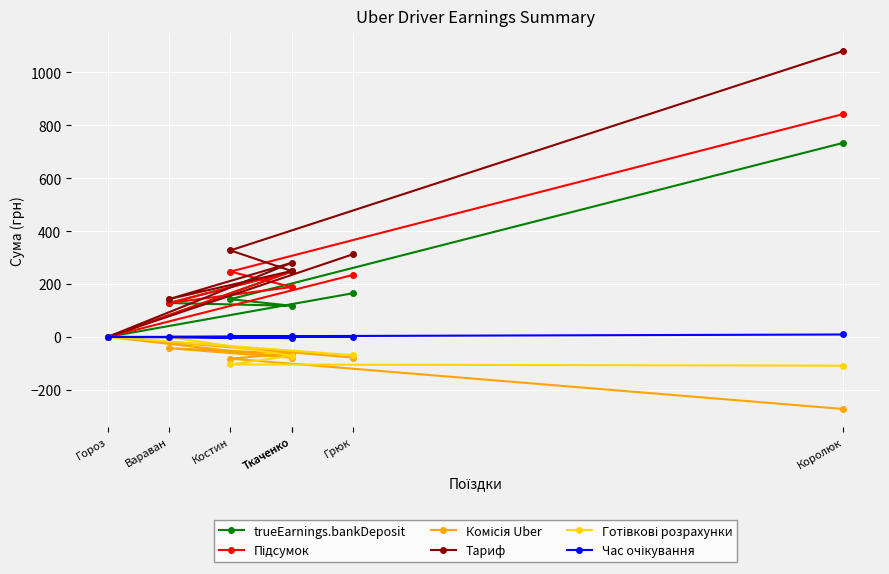

Is it true that Готівкові розрахунки equals -120.4 at Ткаченко?

False